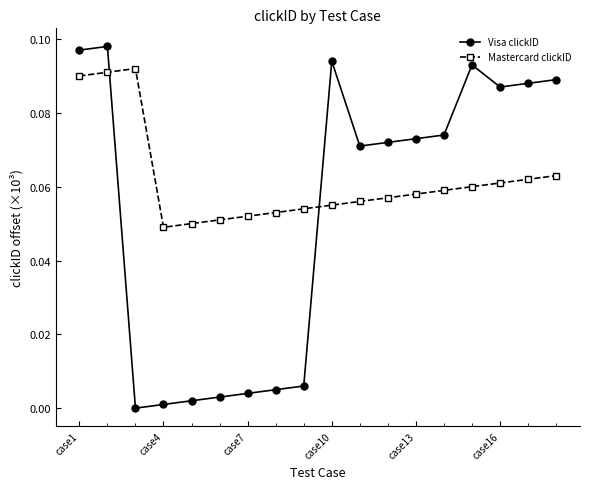

What is the sum of all Visa clickID values?

1.0